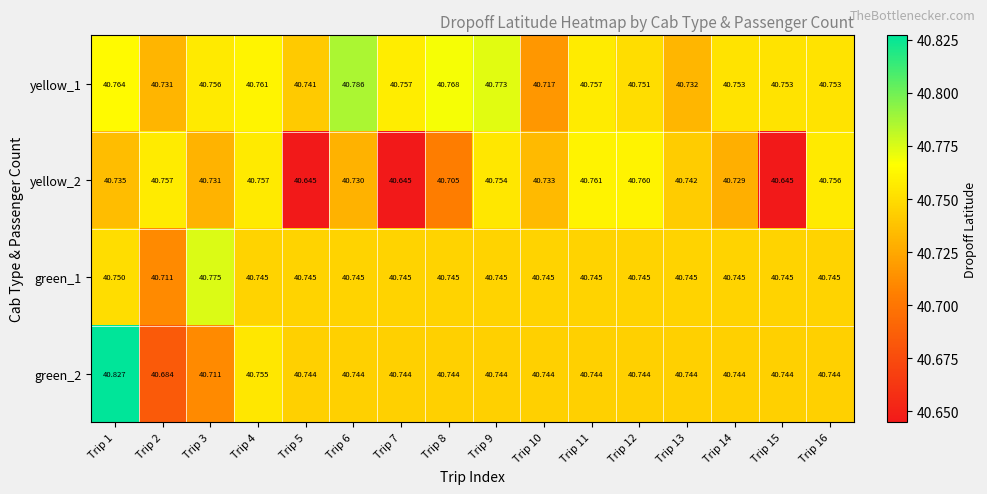

At how many categories does at least one series exceed 40?

16